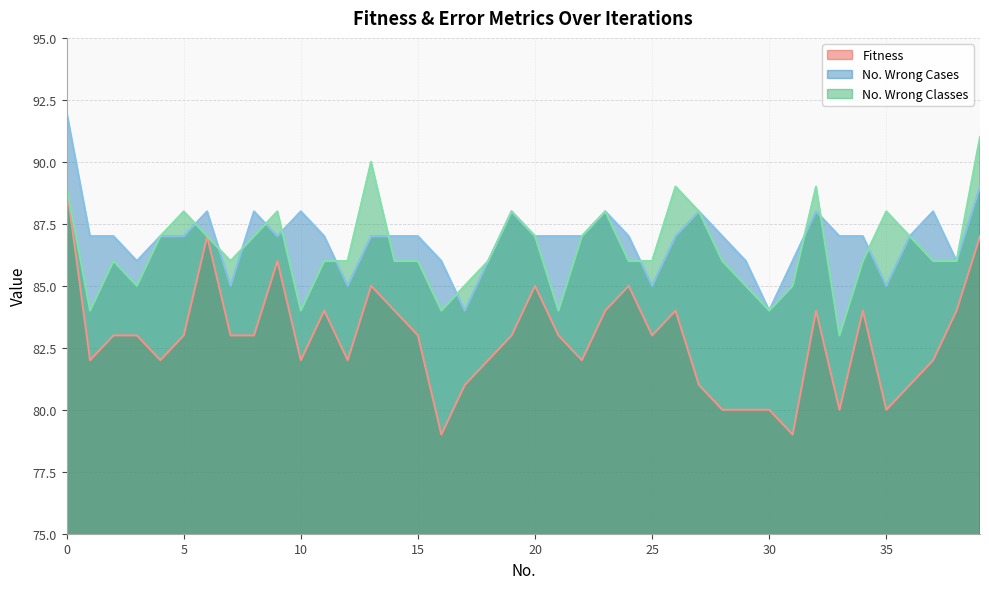

Reading left to right, extract all data points from this chart.

Fitness: 0=89	1=82	2=83	3=83	4=82	5=83	6=87	7=83	8=83	9=86	10=82	11=84	12=82	13=85	14=84	15=83	16=79	17=81	18=82	19=83	20=85	21=83	22=82	23=84	24=85	25=83	26=84	27=81	28=80	29=80	30=80	31=79	32=84	33=80	34=84	35=80	36=81	37=82	38=84	39=87
No. Wrong Cases: 0=92	1=87	2=87	3=86	4=87	5=87	6=88	7=85	8=88	9=87	10=88	11=87	12=85	13=87	14=87	15=87	16=86	17=84	18=86	19=88	20=87	21=87	22=87	23=88	24=87	25=85	26=87	27=88	28=87	29=86	30=84	31=86	32=88	33=87	34=87	35=85	36=87	37=88	38=86	39=89
No. Wrong Classes: 0=89	1=84	2=86	3=85	4=87	5=88	6=87	7=86	8=87	9=88	10=84	11=86	12=86	13=90	14=86	15=86	16=84	17=85	18=86	19=88	20=87	21=84	22=87	23=88	24=86	25=86	26=89	27=88	28=86	29=85	30=84	31=85	32=89	33=83	34=86	35=88	36=87	37=86	38=86	39=91